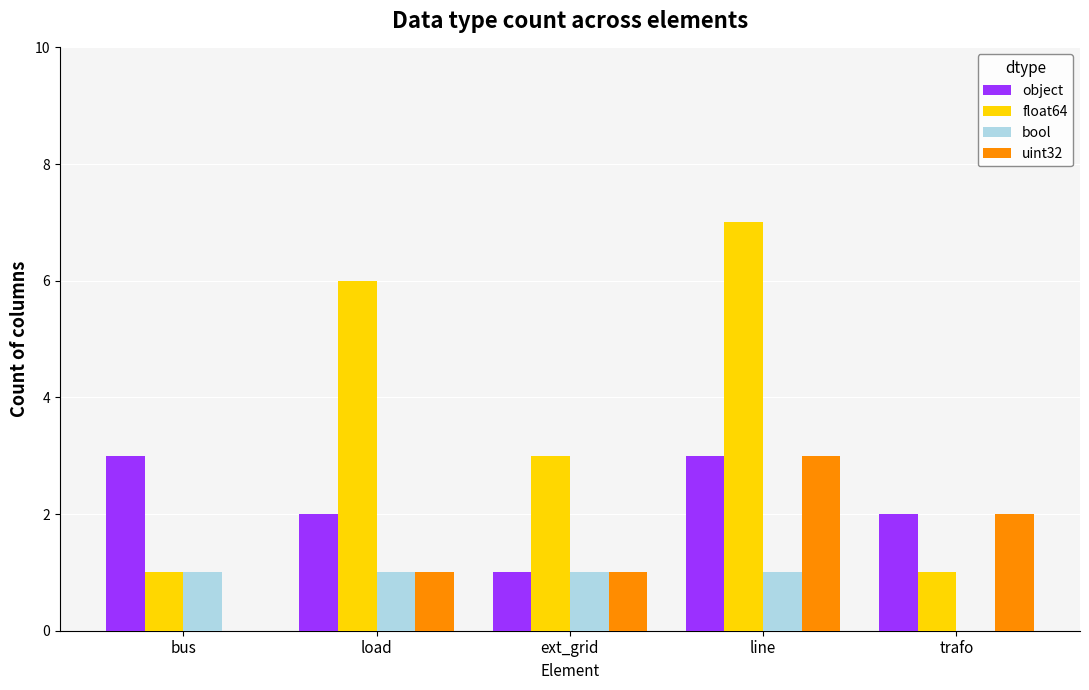

Count the number of data series in this chart.

4